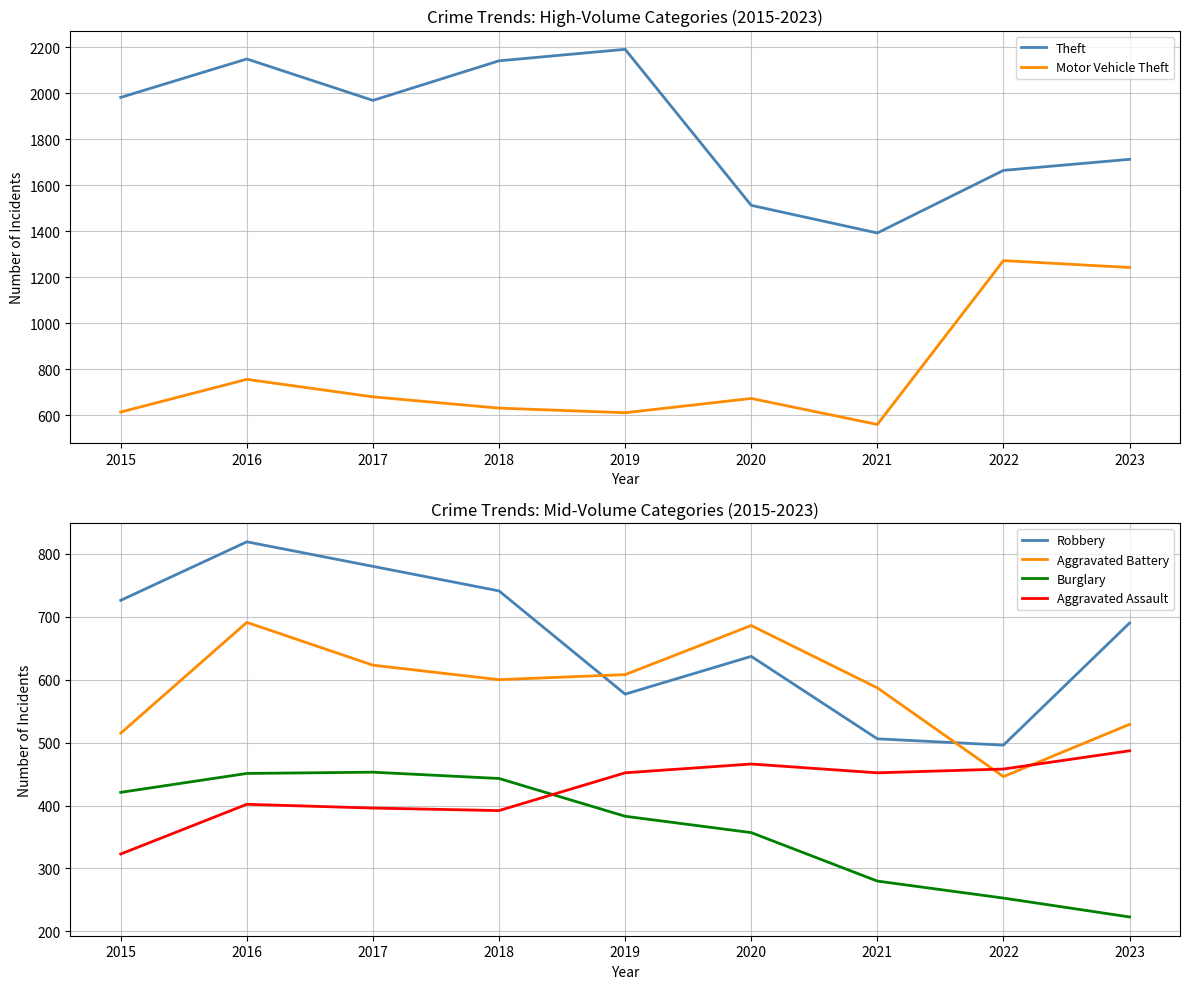

Which has a higher value, 2017 or 2015?

2015